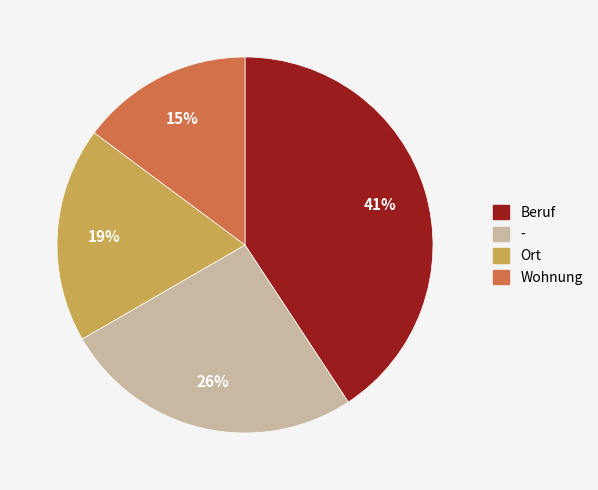

To the nearest percent, what is the difference between the largest and smallest slice percentages?

26%